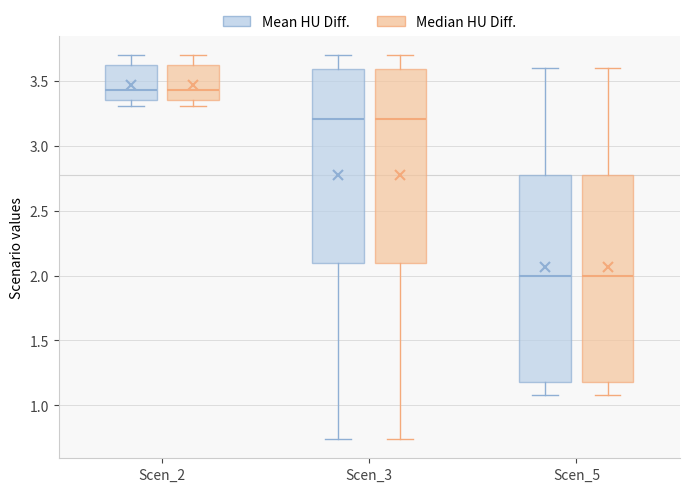

Where does the upper whisker of the box for Scen_3 (Median HU Diff.) end on the y-axis? The values are not printed on the chart, so give them approximately, as read against the axis.

3.70